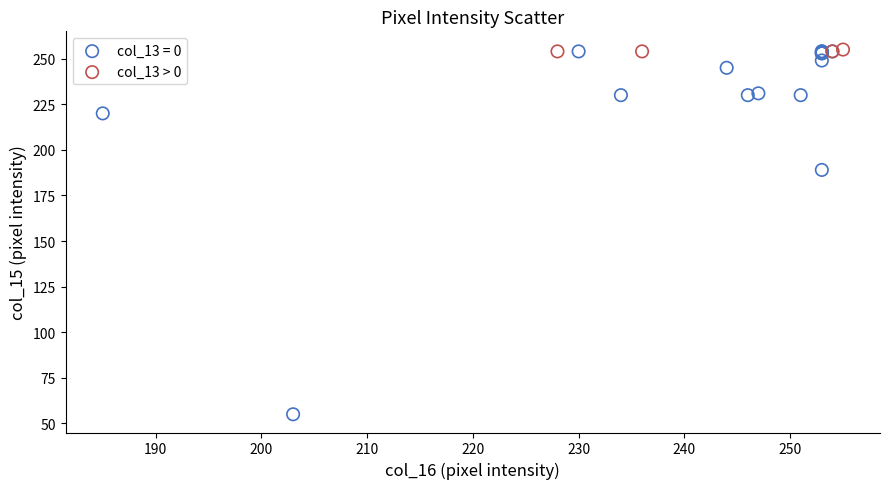

Which series has the widest spread of Y values?

col_13 = 0